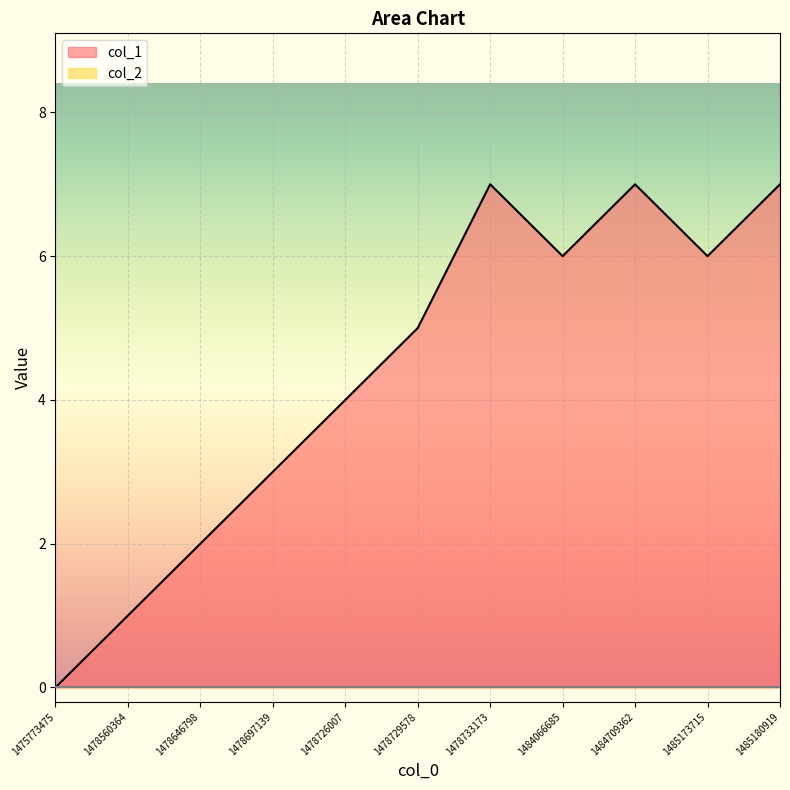

What is the difference between the maximum and minimum values?

7